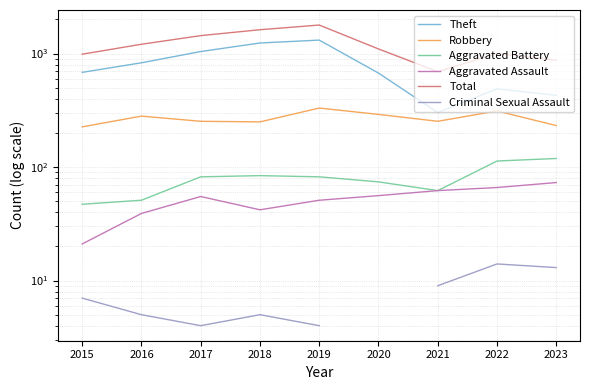

Which series has the largest total across all categories?

Total